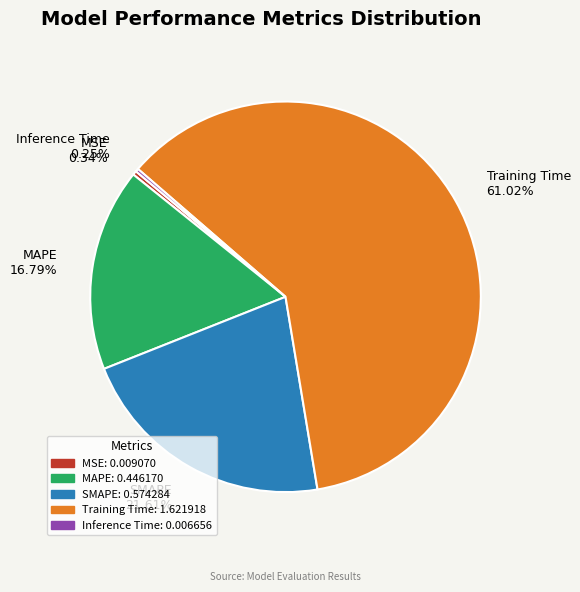

Which has a higher value, MAPE or MSE?

MAPE